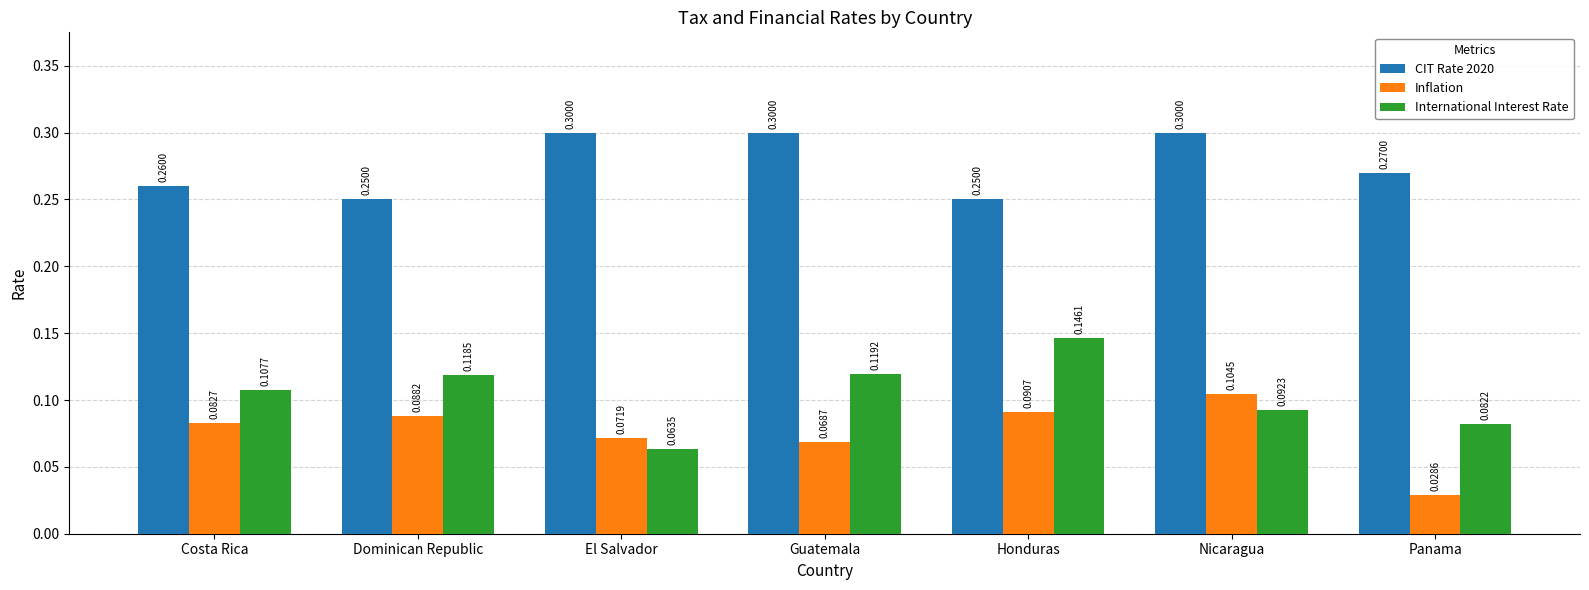

The CIT Rate 2020 series shows 0.4 at Honduras. True or false?

False